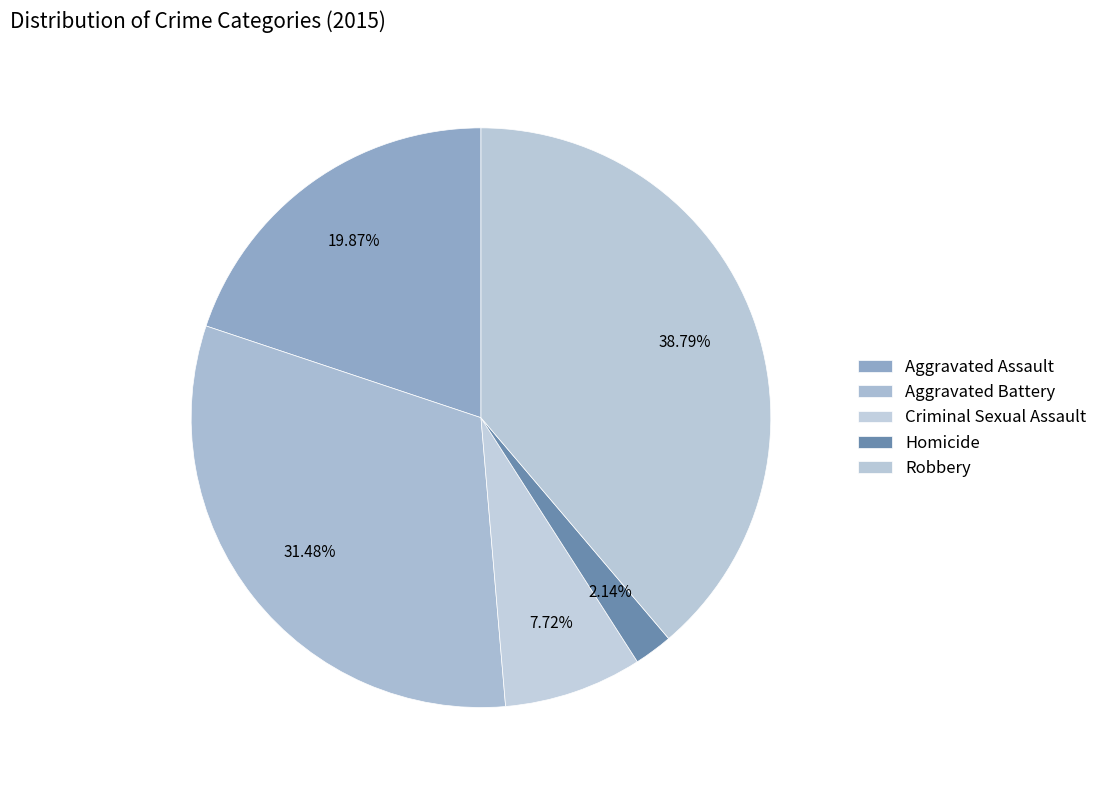

What is the total percentage of Aggravated Assault and Homicide?

22.0%